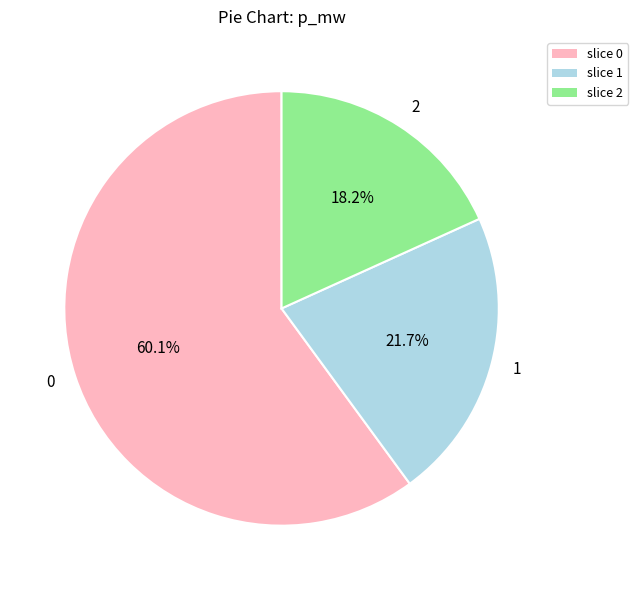

How many segments does this pie chart have?

3